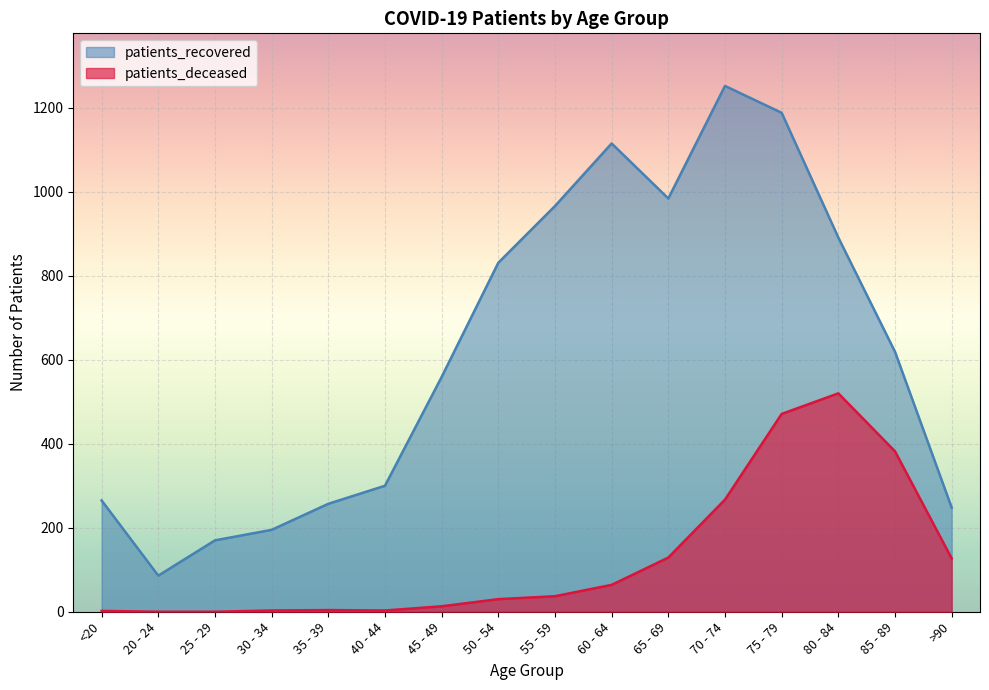

Between 80 - 84 and 40 - 44, which is larger?

80 - 84